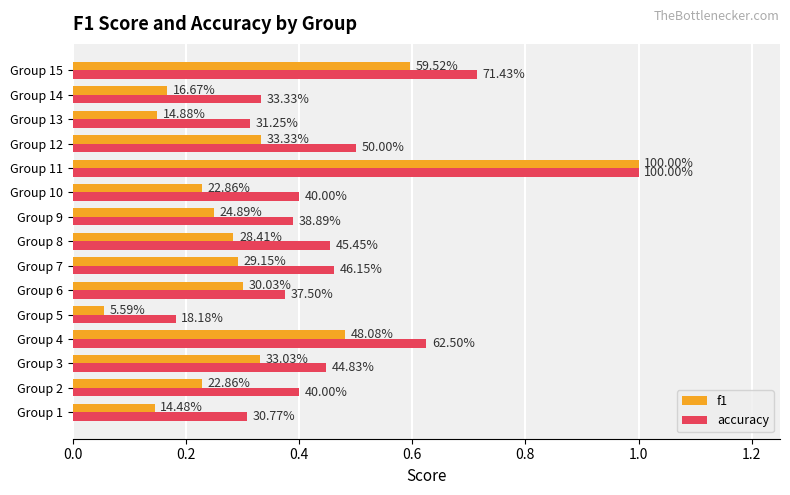

Reading left to right, transcribe all the data shown in this chart.

f1: 0.1	0.2	0.3	0.5	0.1	0.3	0.3	0.3	0.2	0.2	1.0	0.3	0.1	0.2	0.6
accuracy: 0.3	0.4	0.4	0.6	0.2	0.4	0.5	0.5	0.4	0.4	1.0	0.5	0.3	0.3	0.7